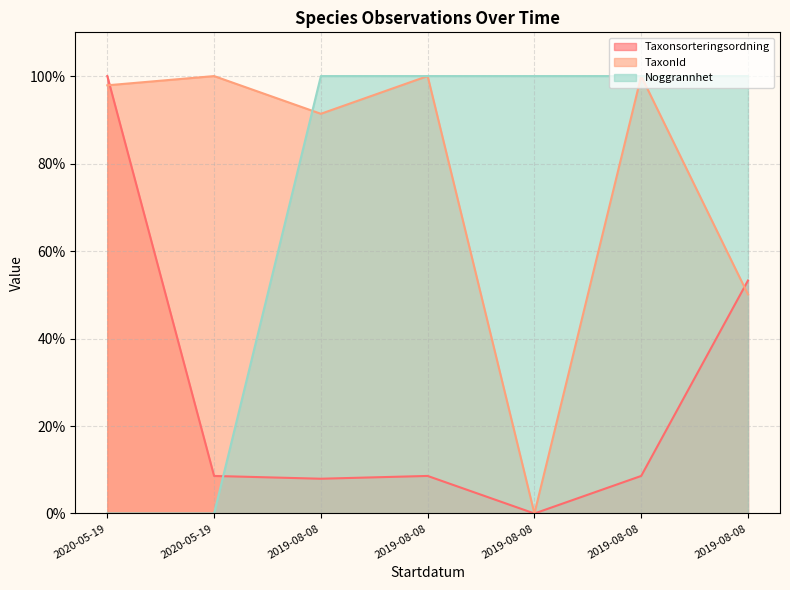

Does the chart have visible grid lines?

Yes